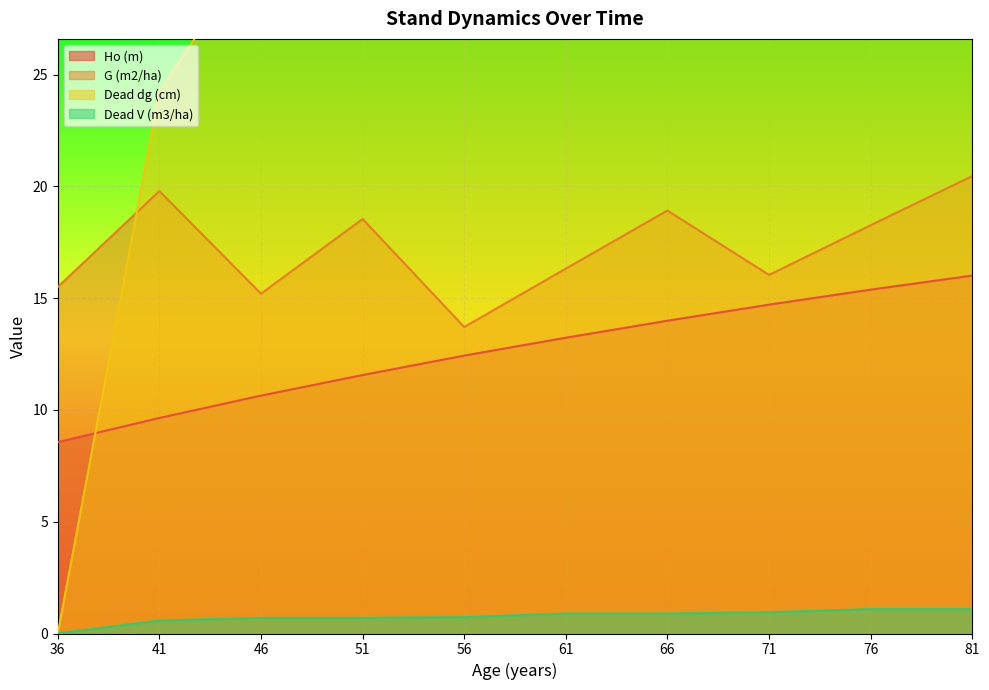

True or false: Dead V (m3/ha) and Ho (m) cross at least once.

False